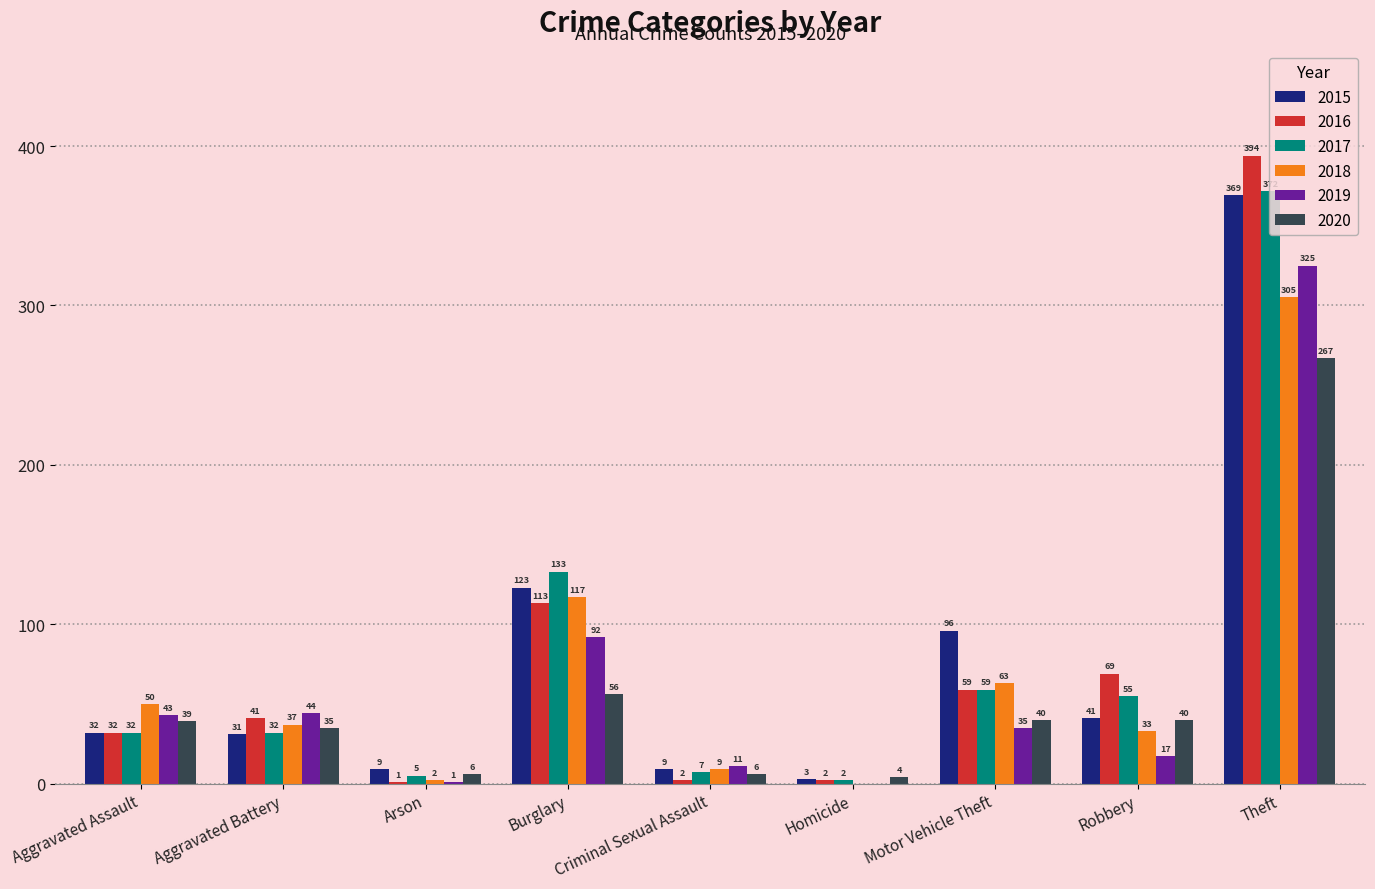

The value of 2020 at Robbery is 40. True or false?

True